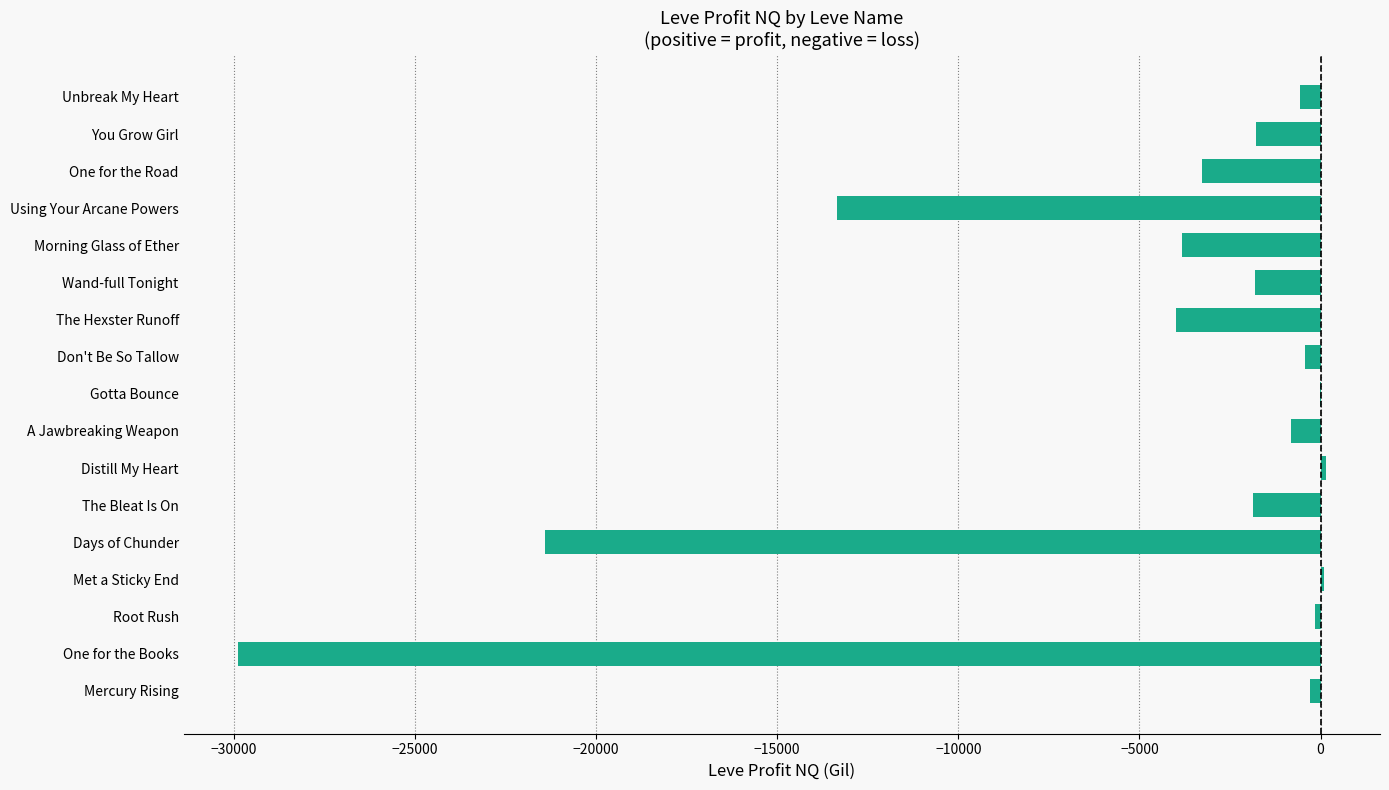

At which label is the value closest to -14873?

Using Your Arcane Powers